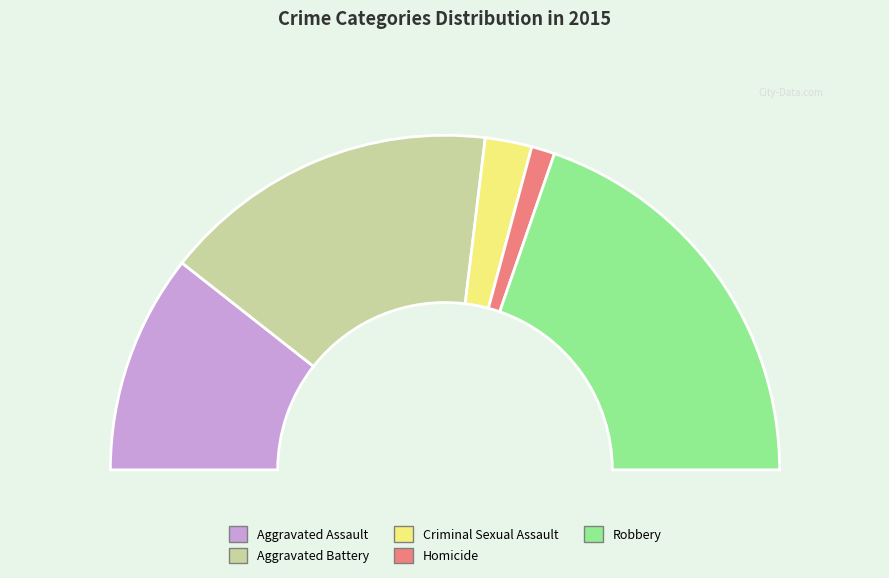

To the nearest percent, what is the difference between the largest and smallest slice percentages?

37%